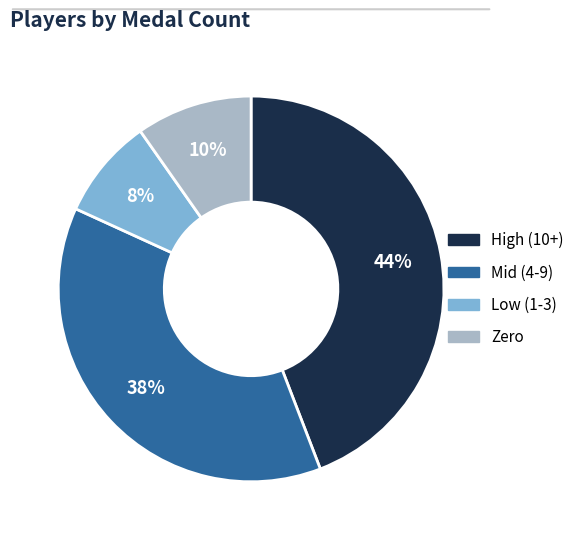

How many slices are in this pie chart?

4